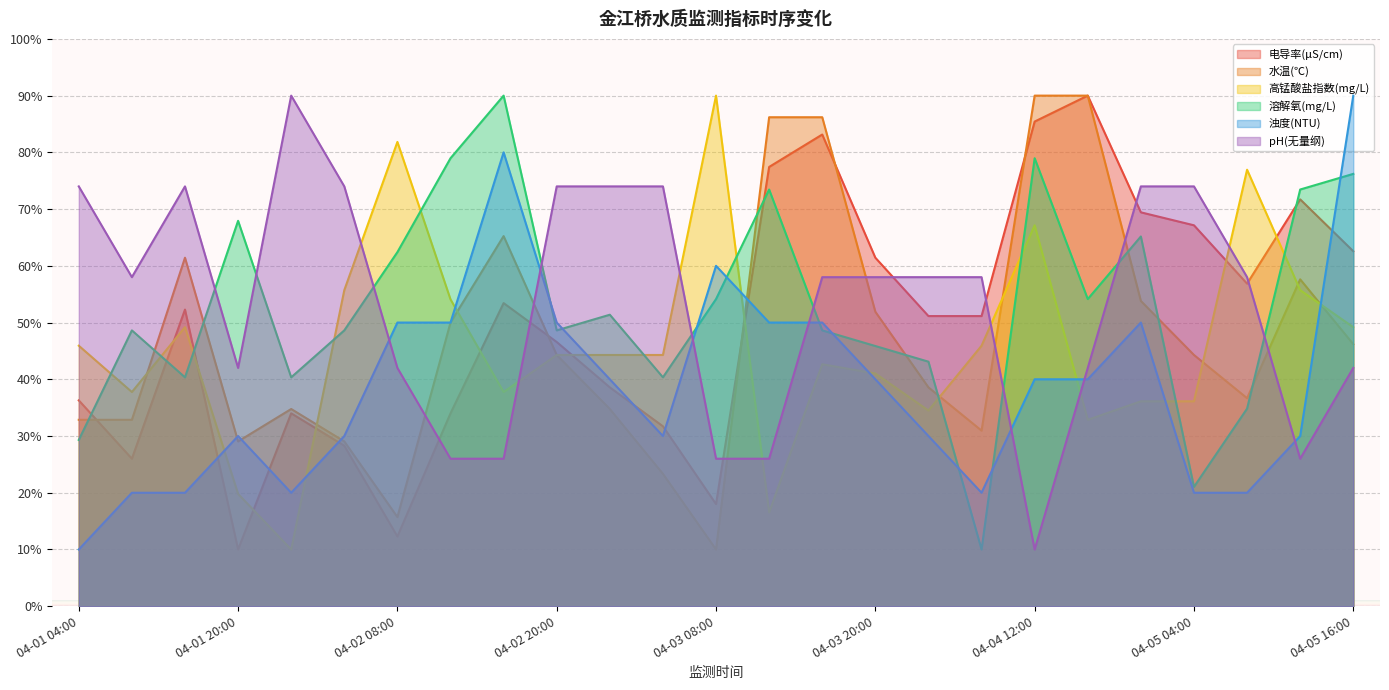

Which category has the highest value across all series?

04-04 16:00